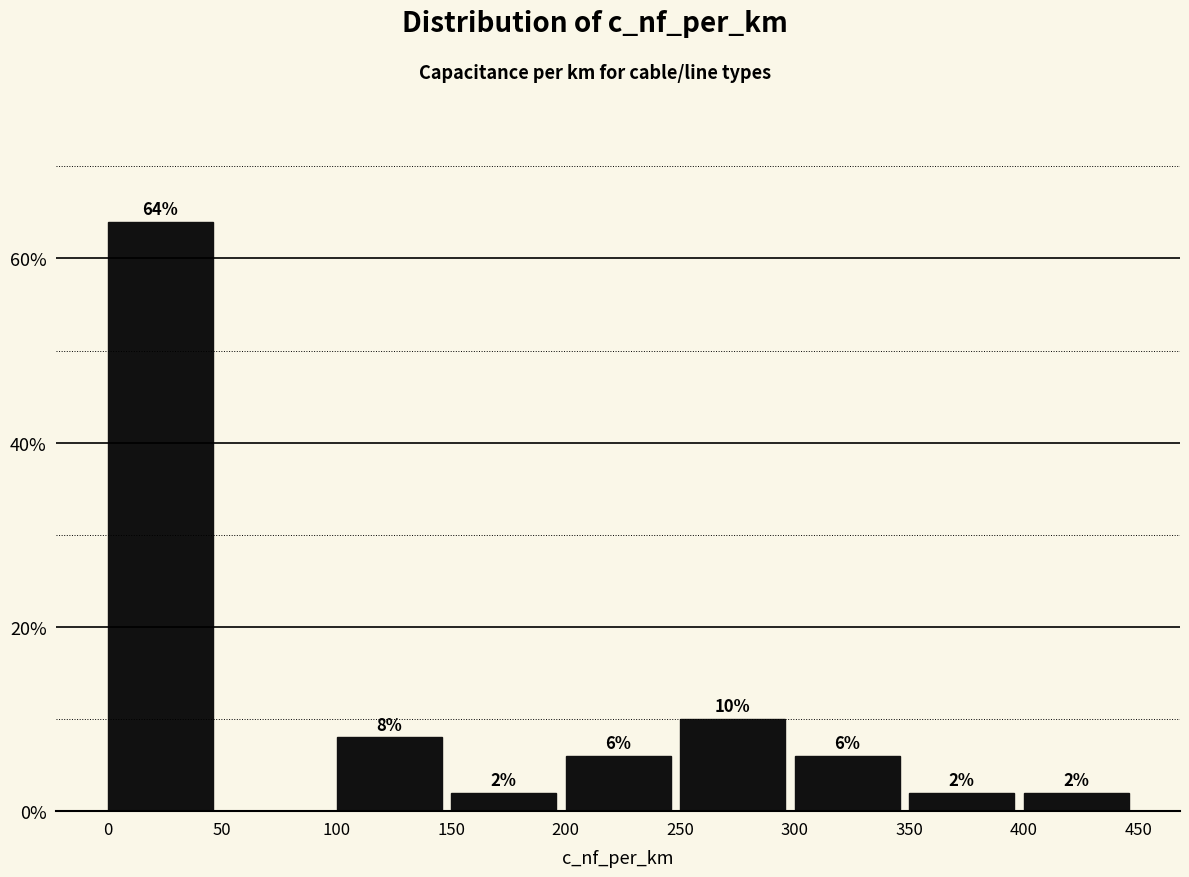

Which range on the x-axis has the tallest bar?

0 to 50